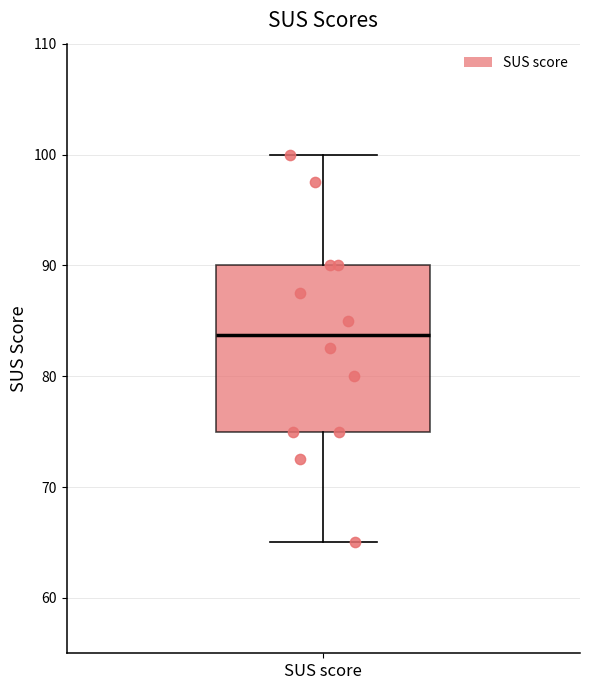

Where does the upper whisker of the box for SUS score end on the y-axis? The values are not printed on the chart, so give them approximately, as read against the axis.

100